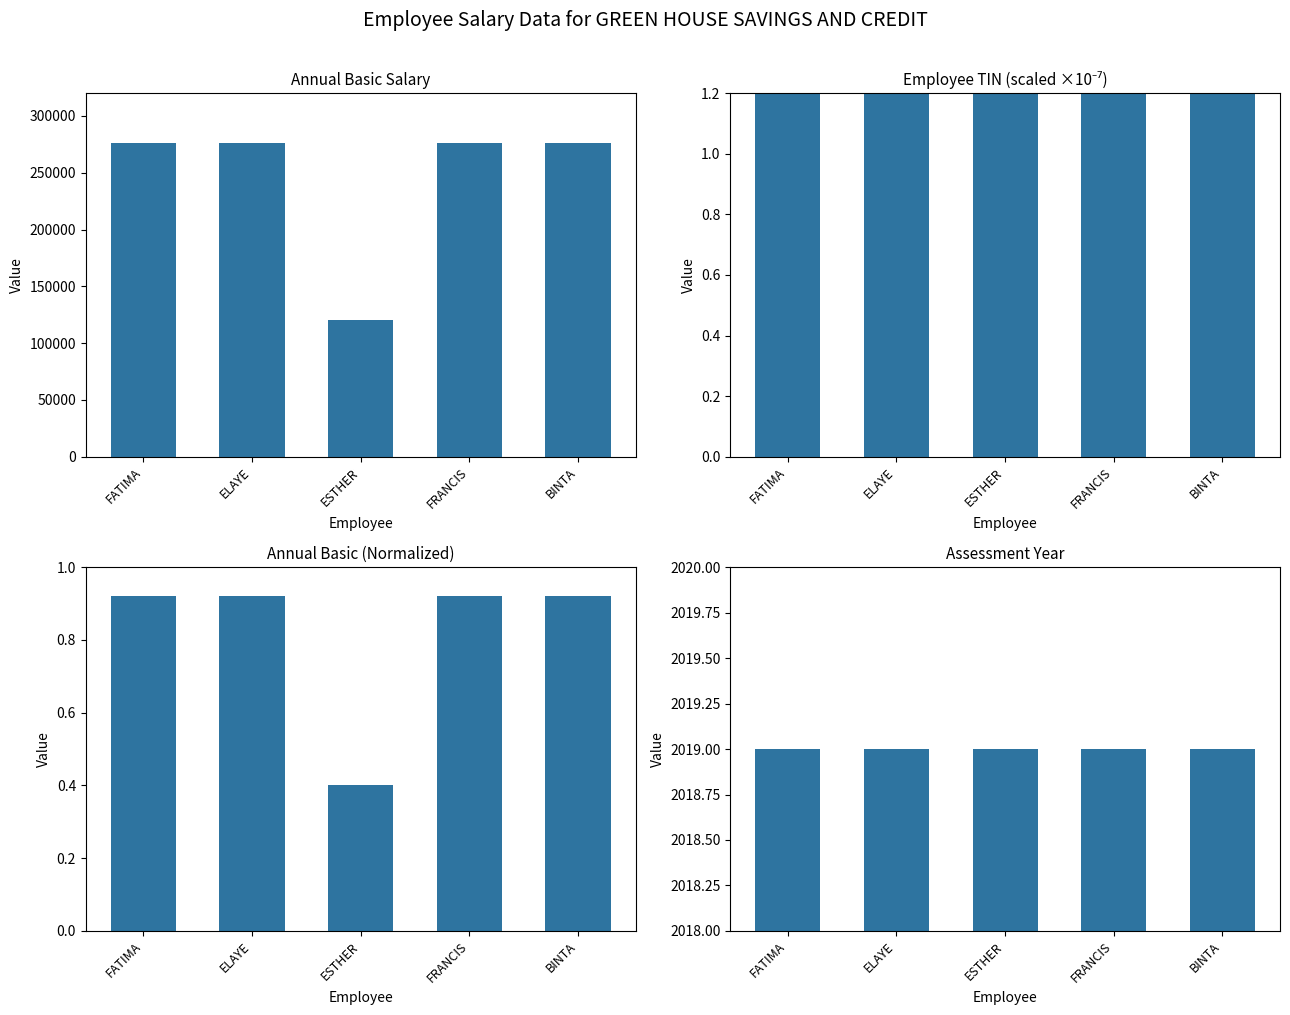

How many bars are there in total?

20